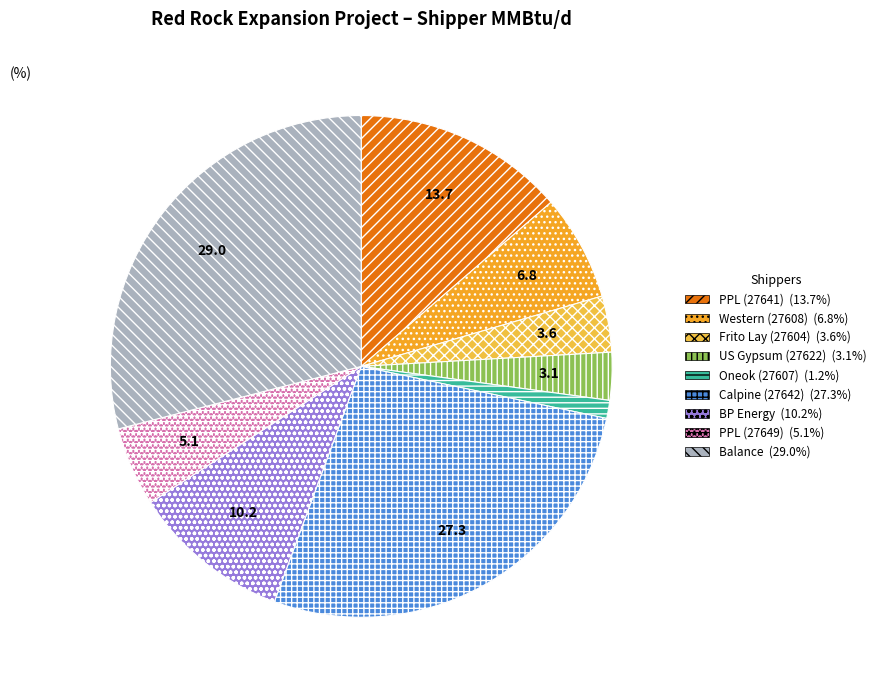

Does any single category account for the majority?

No